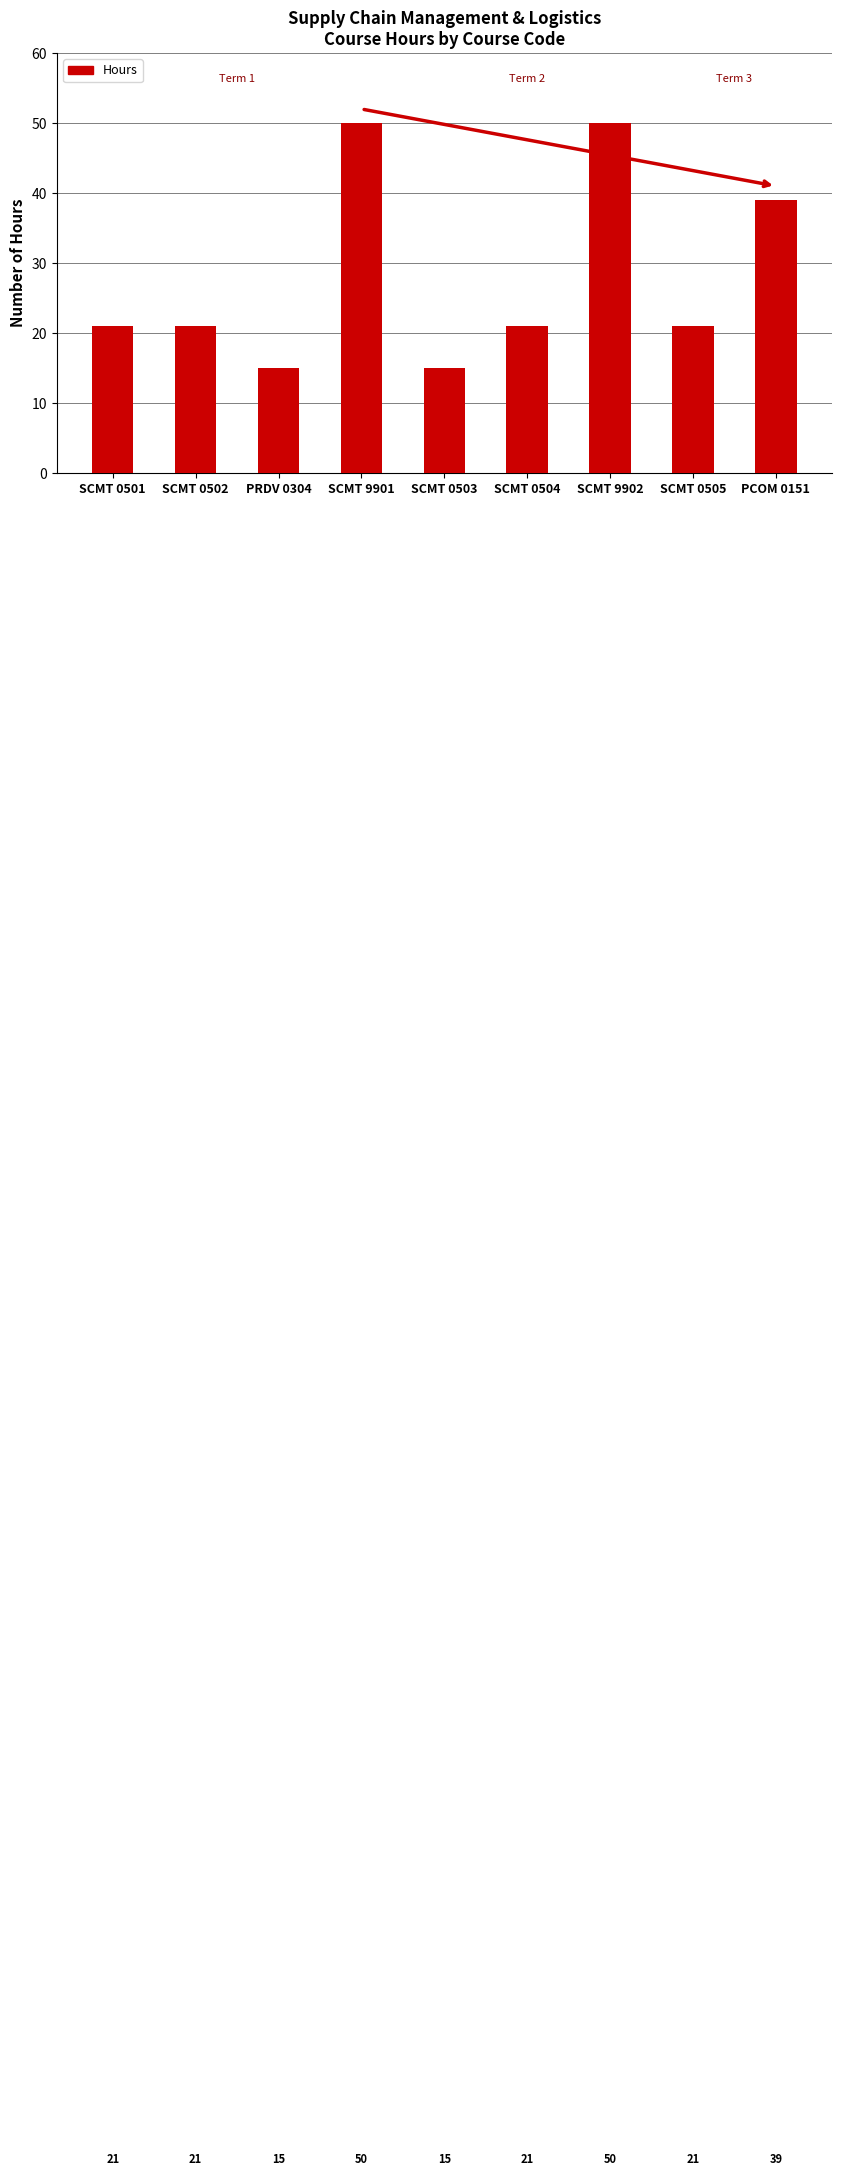

Between SCMT 0502 and PCOM 0151, which is larger?

PCOM 0151